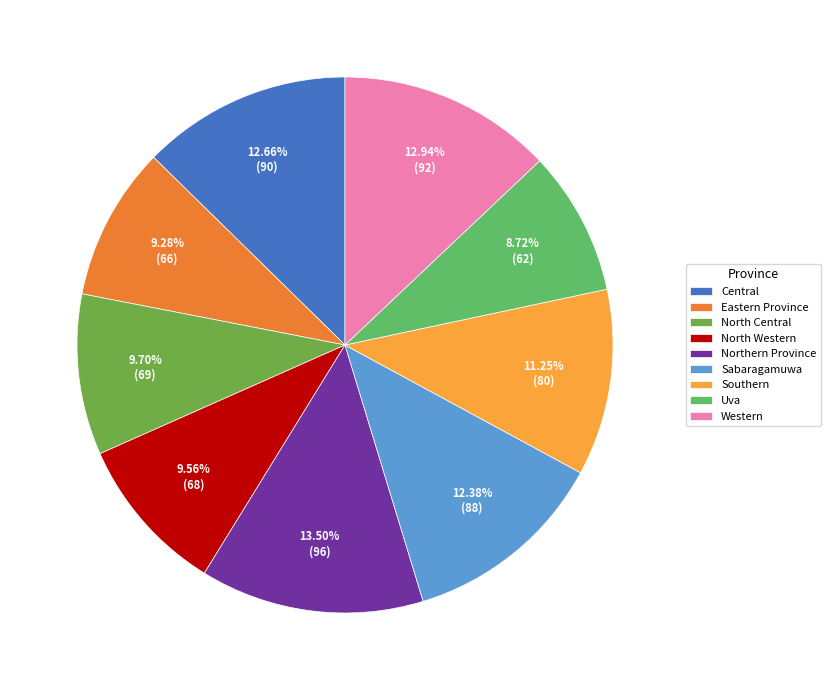

What is the smallest slice in the pie chart?

Uva